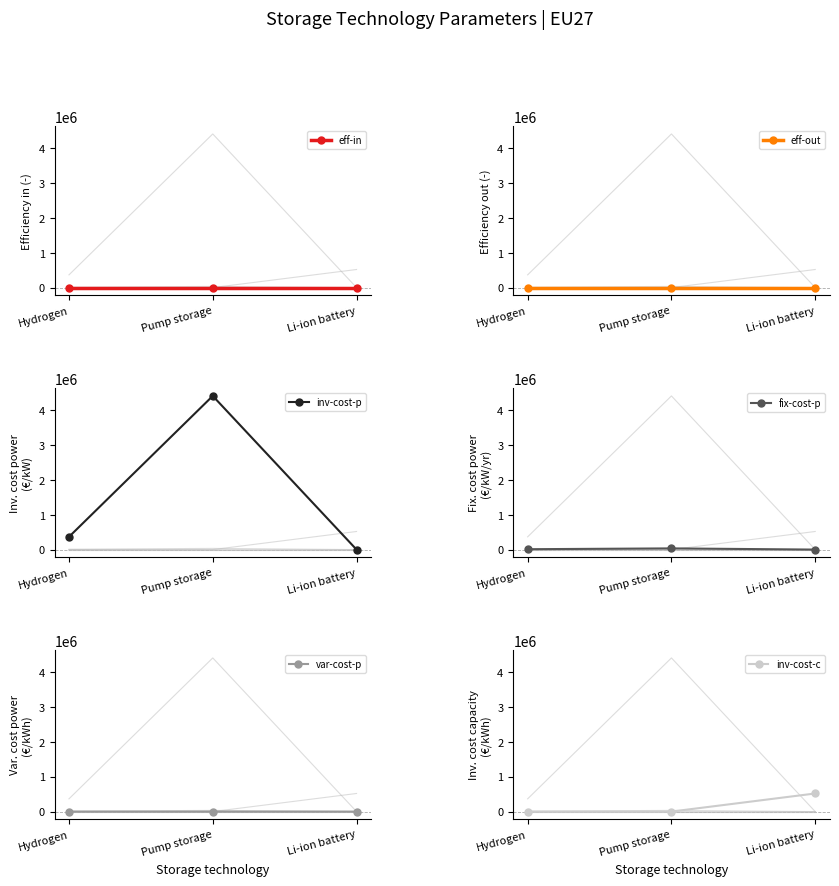

The inv-cost-c series shows 0.0 at Hydrogen. True or false?

True